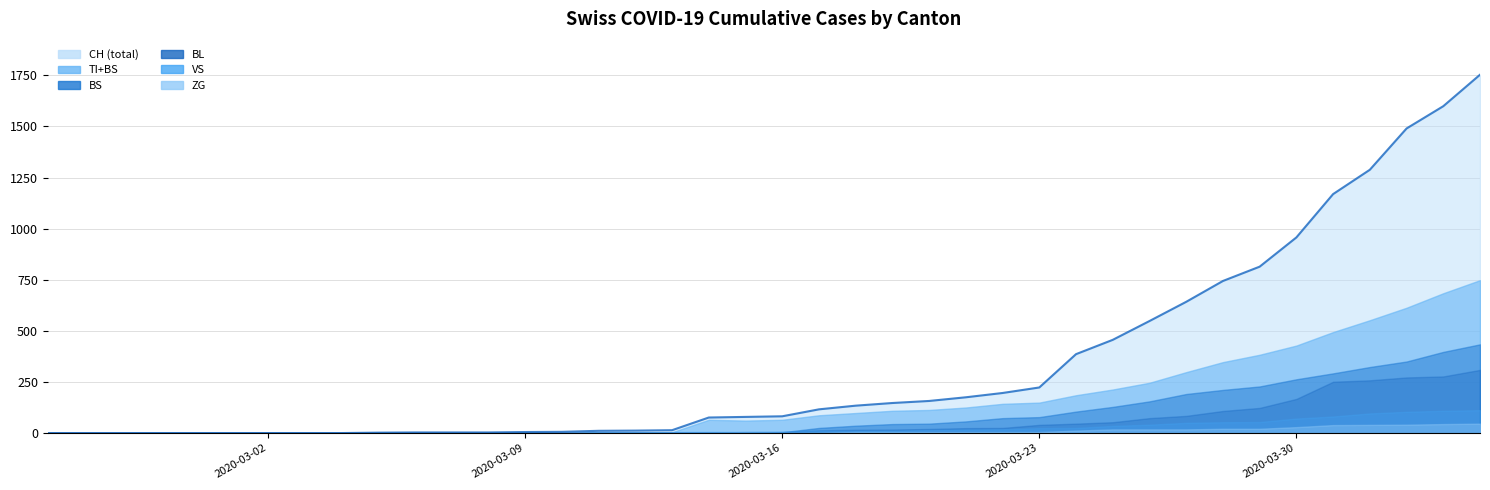

True or false: ZG and BS intersect in this chart.

False